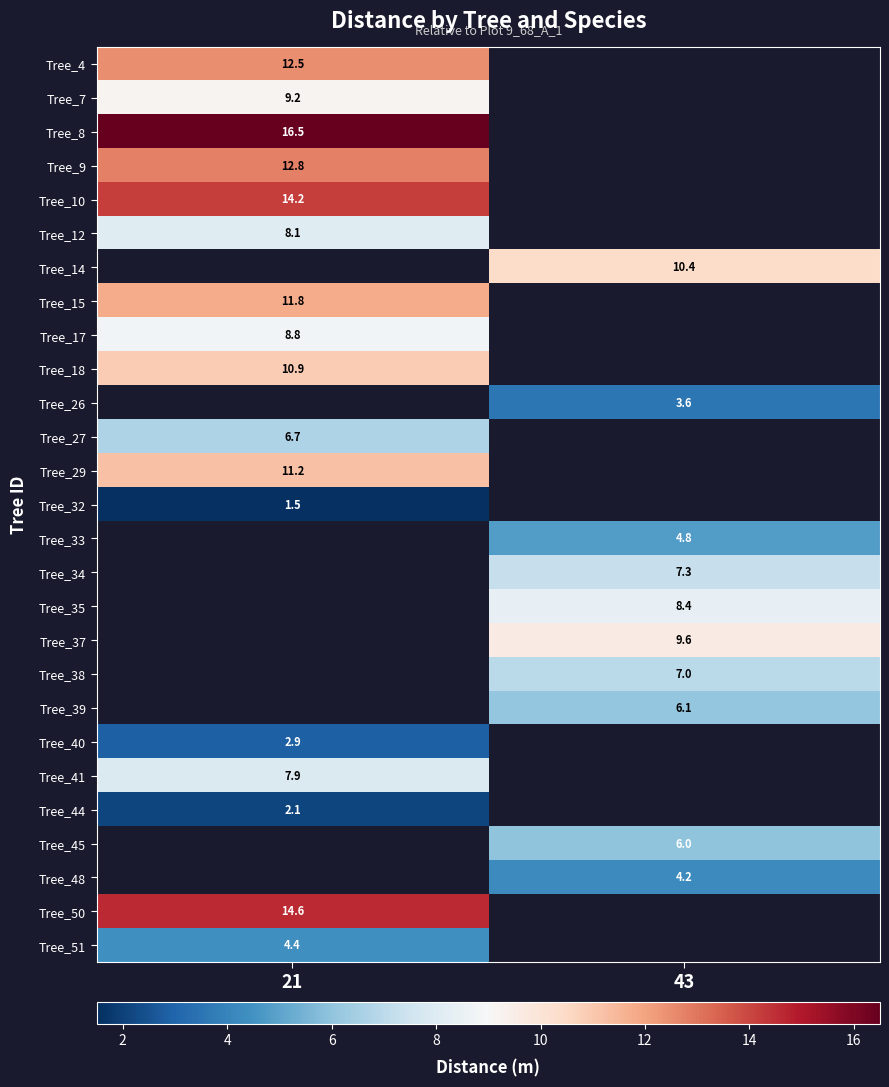

Is it true that Tree_4 equals 20.9 at 21?

False